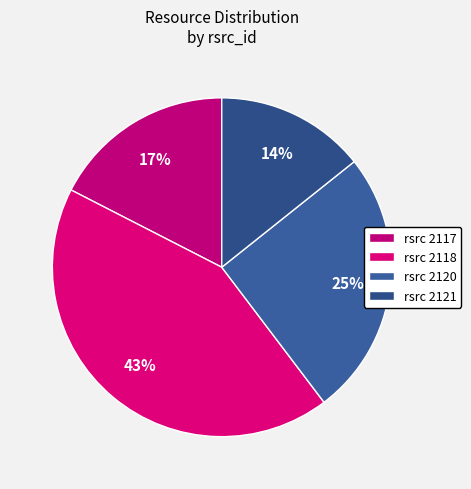

To the nearest percent, what is the difference between the largest and smallest slice percentages?

29%